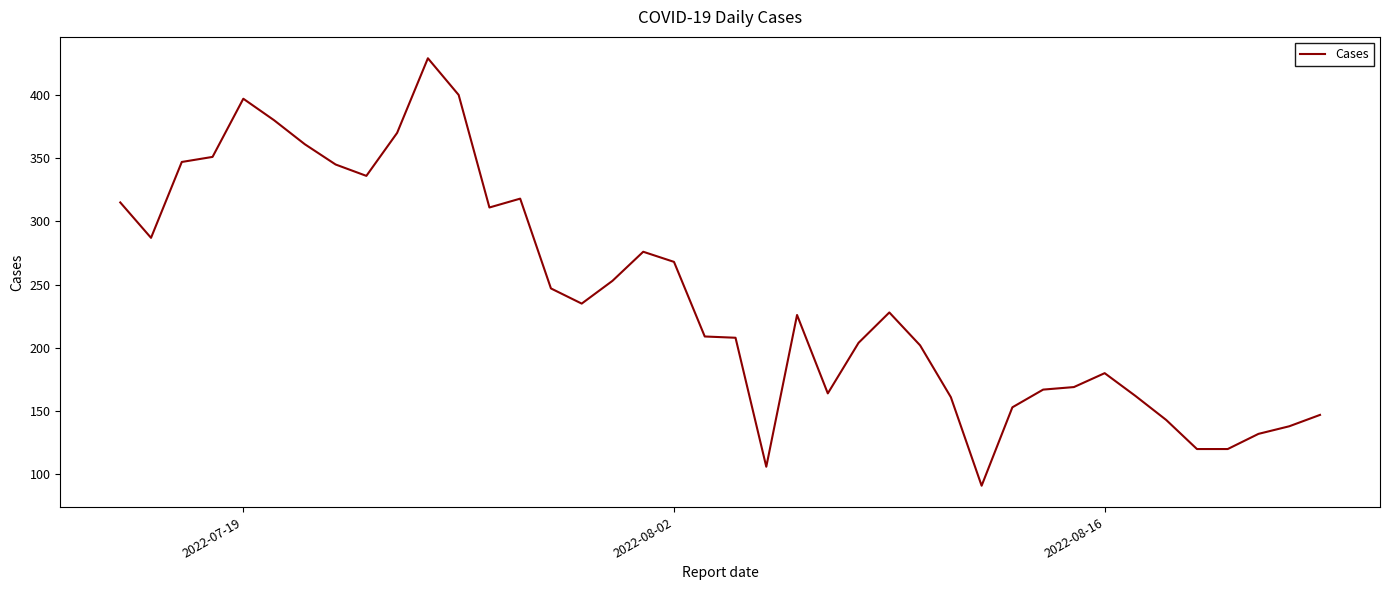

What is the difference between the maximum and minimum values?

338